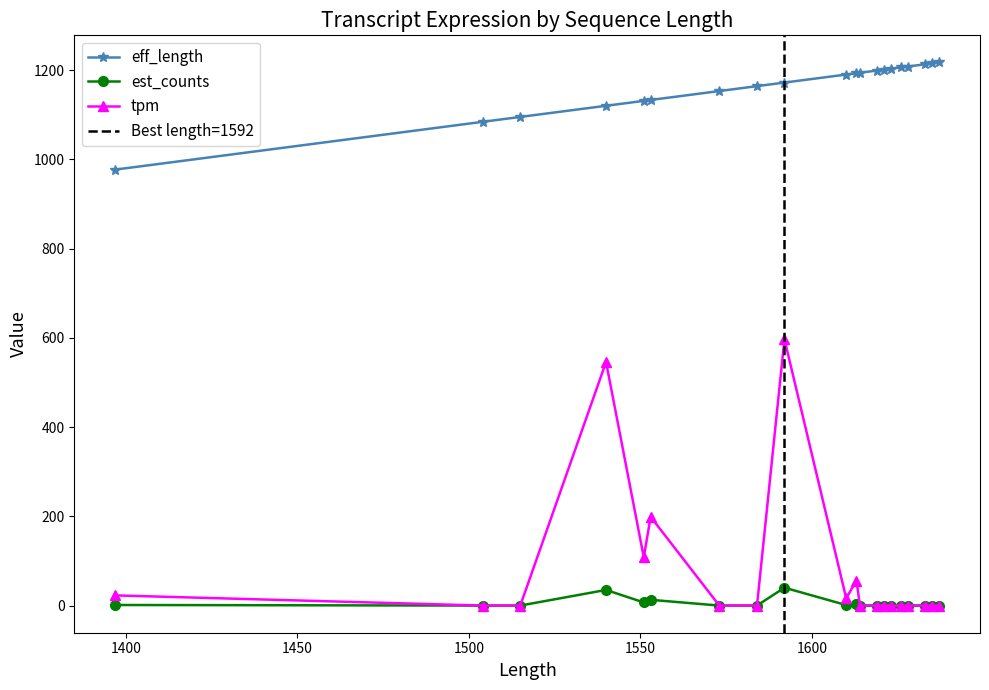

Reading left to right, transcribe all the data shown in this chart.

eff_length: 1397=977.0	1504=1084.0	1515=1095.0	1540=1120.0	1551=1131.0	1553=1133.0	1573=1153.0	1584=1164.0	1592=1172.0	1610=1190.0	1613=1193.0	1614=1194.0	1619=1199.0	1621=1201.0	1623=1203.0	1626=1206.0	1628=1208.0	1633=1213.0	1635=1215.0	1637=1217.0
est_counts: 1397=1.3	1504=0.0	1515=0.0	1540=35.0	1551=7.0	1553=12.9	1573=0.0	1584=0.0	1592=40.1	1610=1.1	1613=3.8	1614=0.0	1619=0.0	1621=0.0	1623=0.0	1626=0.0	1628=0.0	1633=0.0	1635=0.0	1637=0.0
tpm: 1397=22.8	1504=0.0	1515=0.0	1540=545.8	1551=108.2	1553=198.9	1573=0.1	1584=0.0	1592=596.7	1610=16.3	1613=56.1	1614=0.0	1619=0.0	1621=0.0	1623=0.0	1626=0.0	1628=0.0	1633=0.0	1635=0.0	1637=0.0